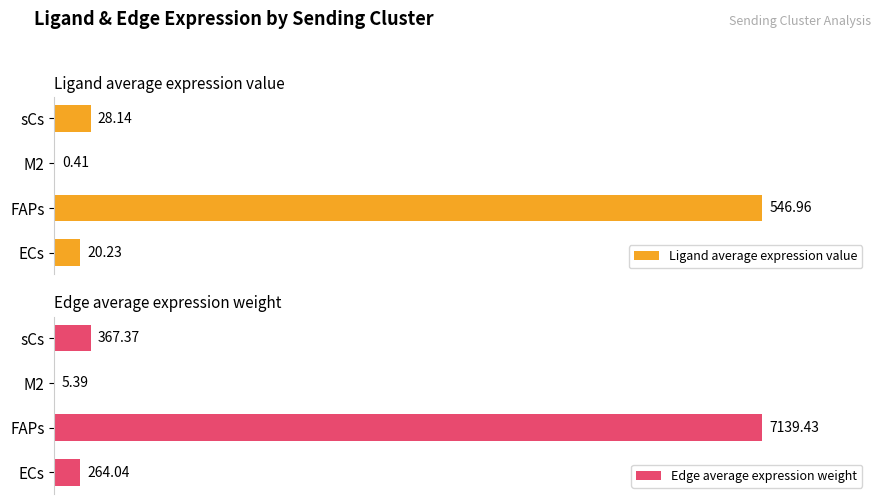

The value of Ligand average expression value at FAPs is 547.0. True or false?

True